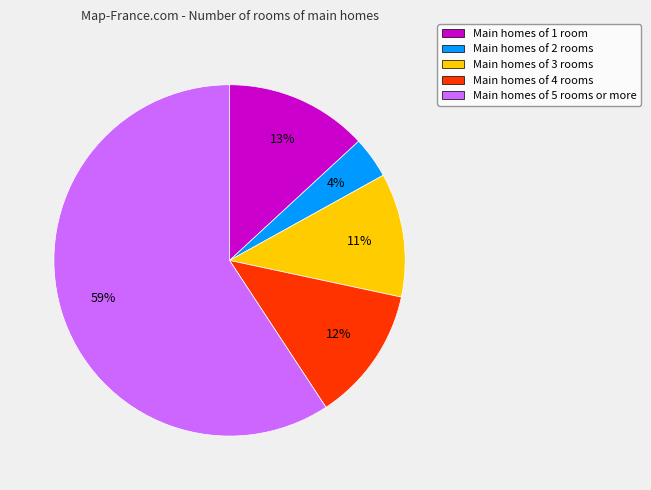

To the nearest percent, what is the combined percentage of Main homes of 4 rooms and Main homes of 5 rooms or more?

72%